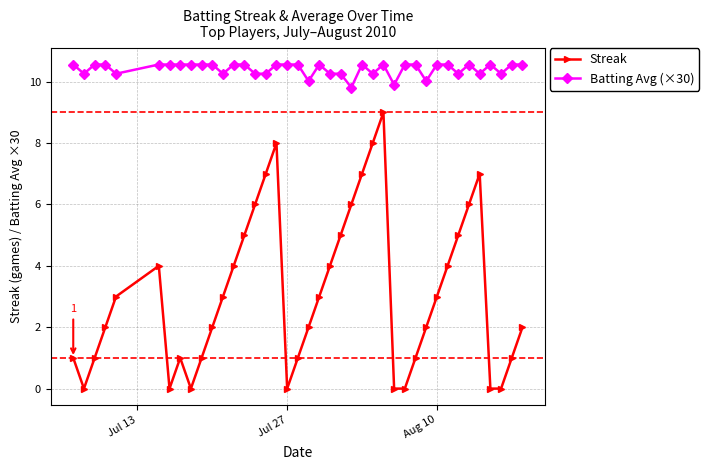

In Streak, how many points are higher than both neighbors (excluding endpoints)?

5